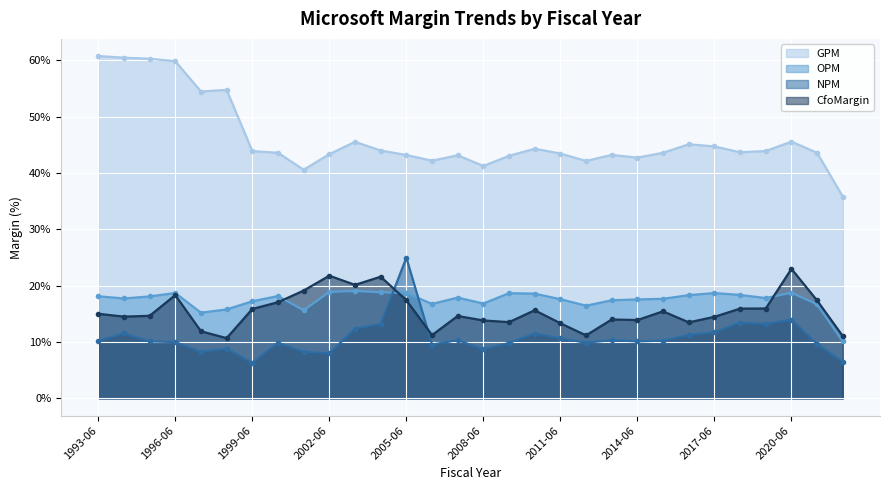

What is the difference between the maximum and minimum values in the NPM series?

18.7